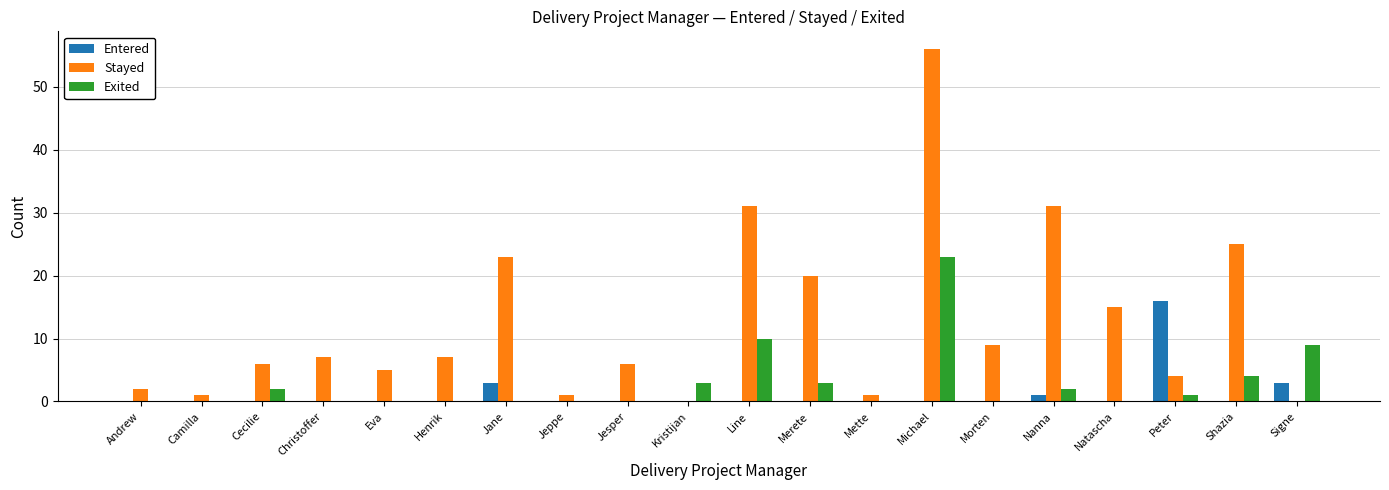

Which series changed the most between Kristijan and Line?

Stayed